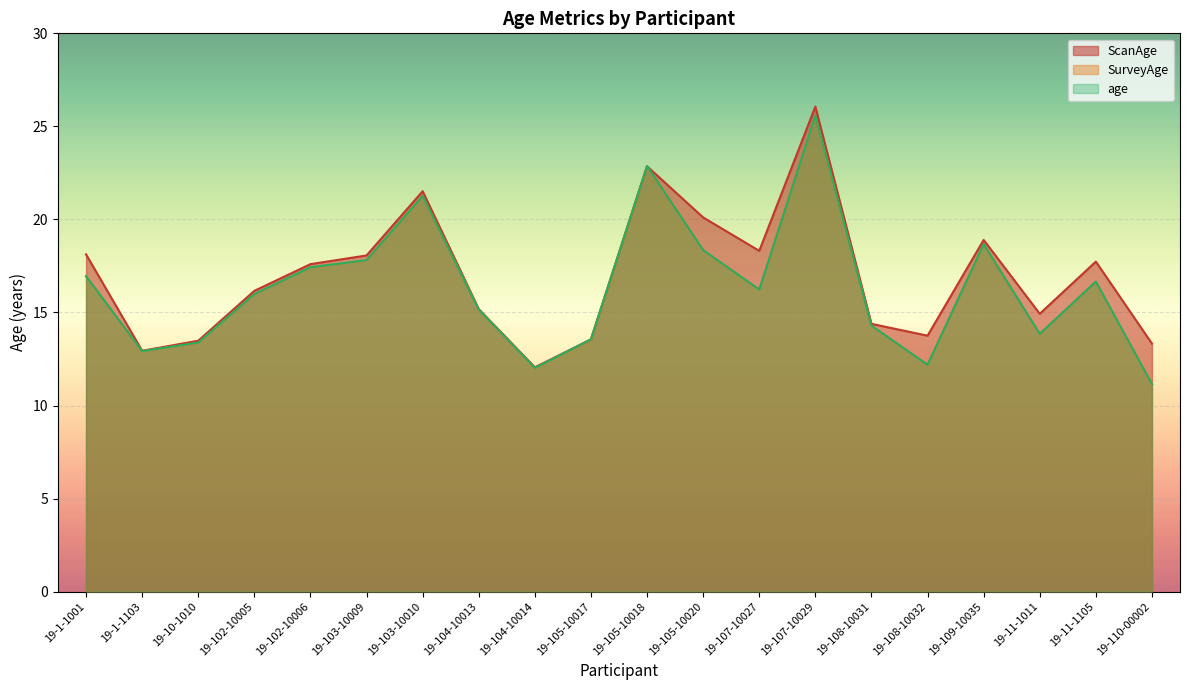

What position from the left is 19-1-1001?

1